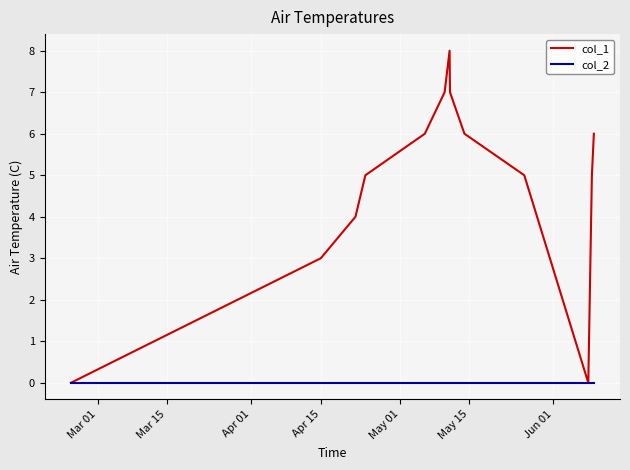

In col_1, how many points are higher than both neighbors (excluding endpoints)?

1